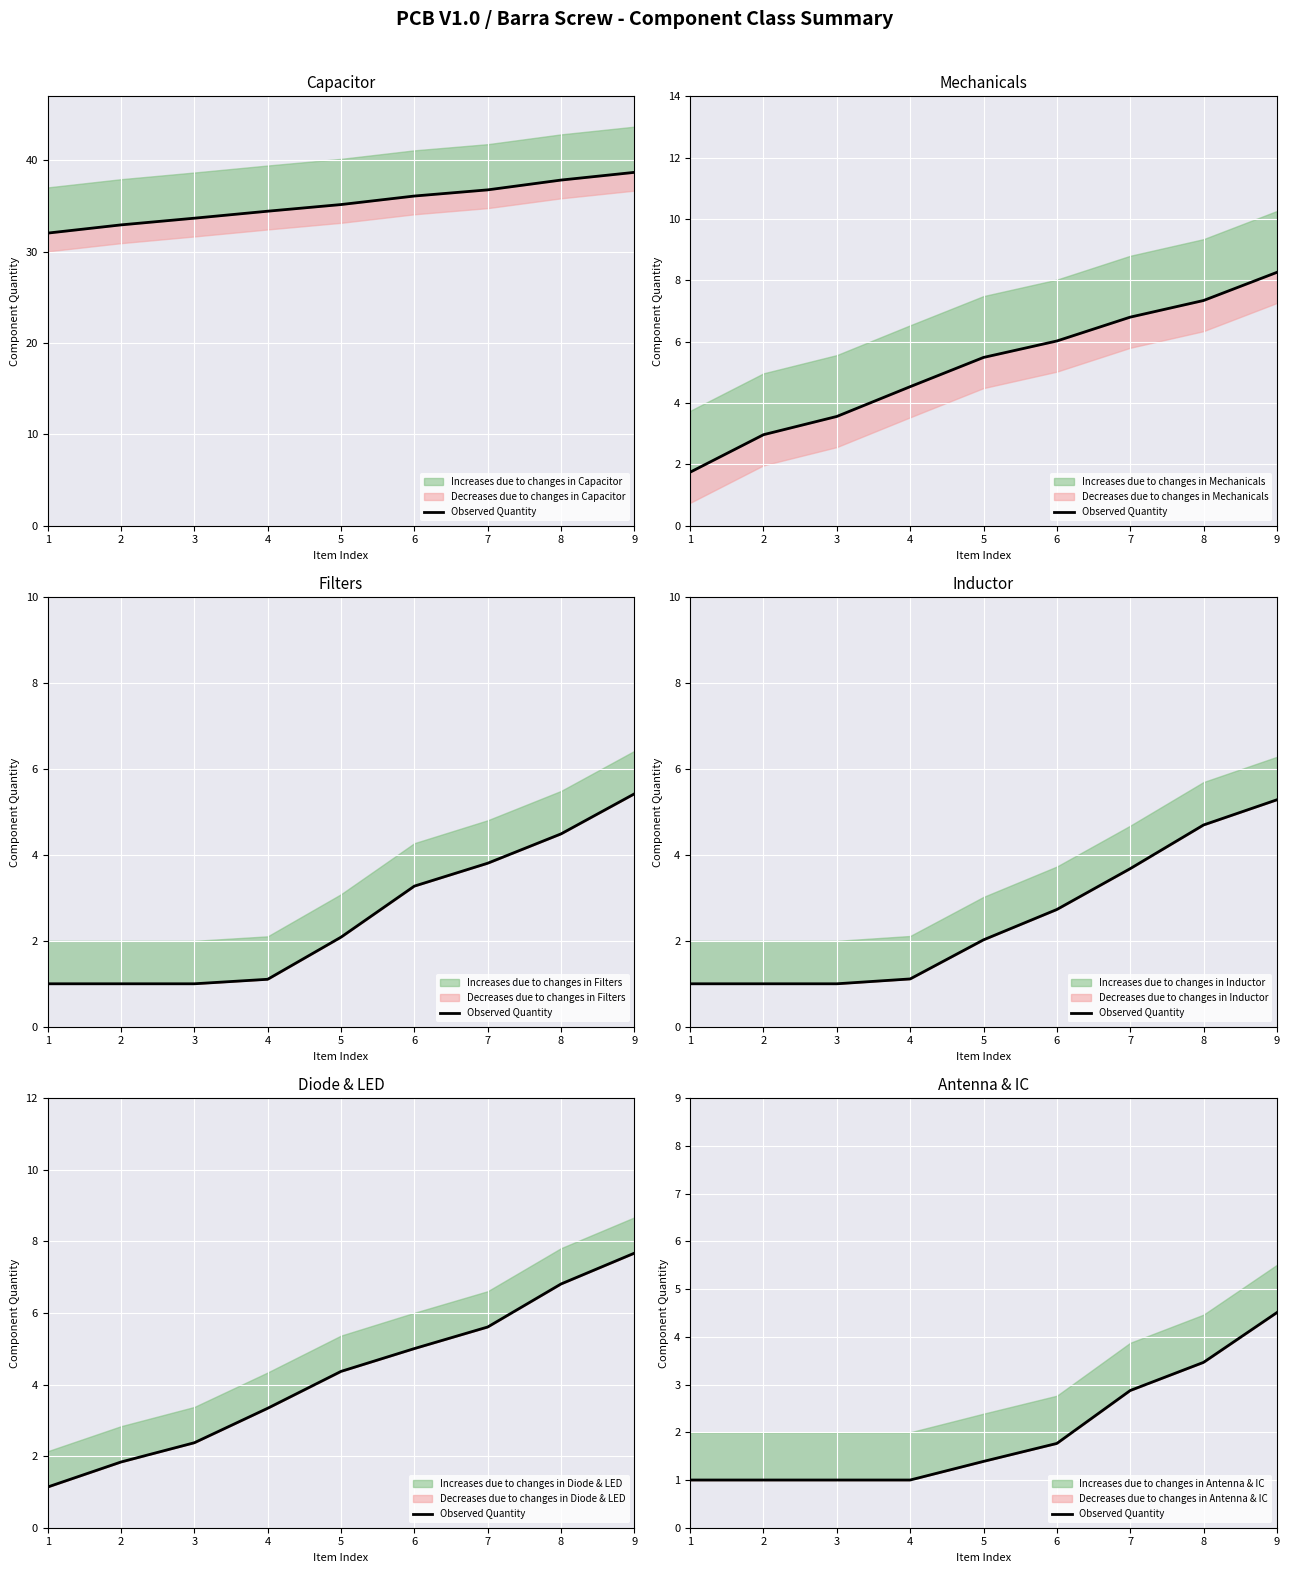

Reading right to left, what are all the values shown in this chart?

9=4.5	8=3.5	7=2.9	6=1.8	5=1.4	4=1.0	3=1.0	2=1.0	1=1.0